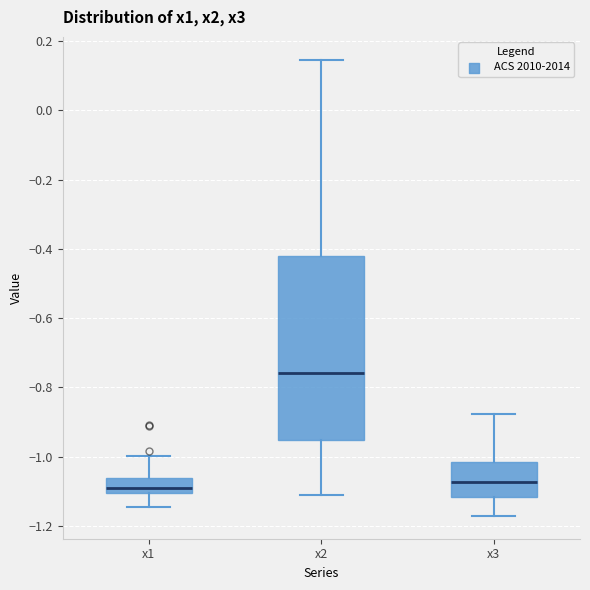

Where is the upper edge of the box for x2 on the y-axis? The values are not printed on the chart, so give them approximately, as read against the axis.

-0.42